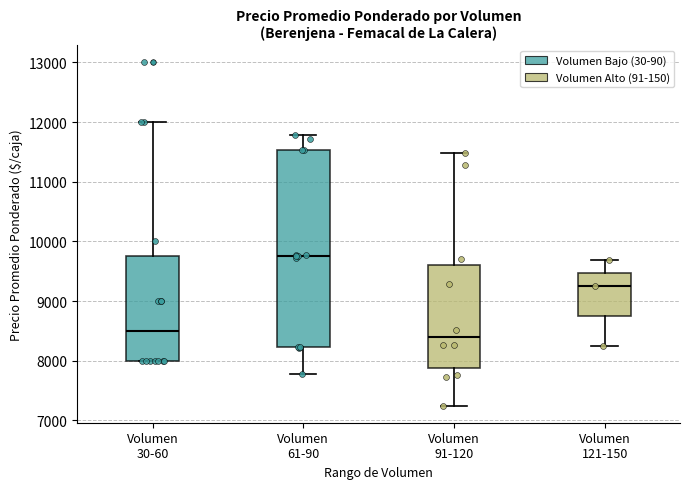

Which box is the tallest, from its lower edge to its upper edge?

Volumen 61-90